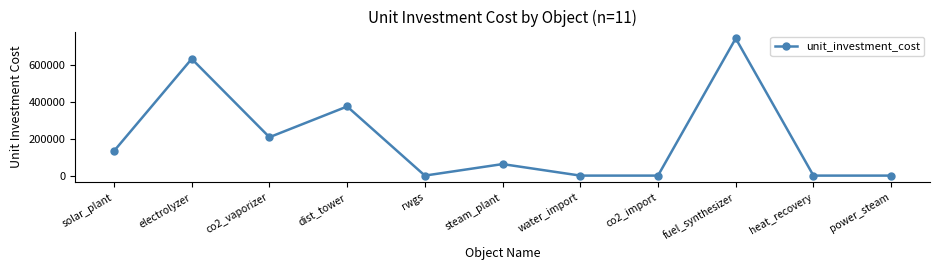

What is the sum of the values at co2_vaporizer and electrolyzer?

841666.7